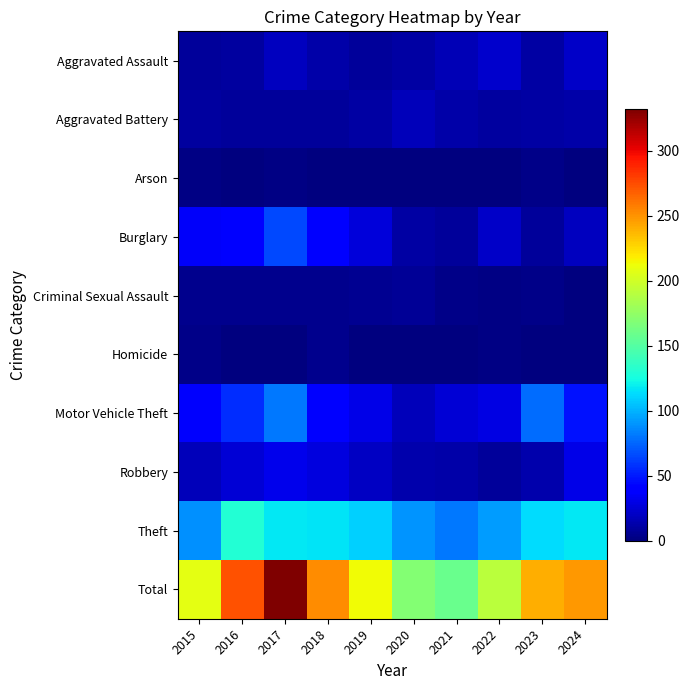

Between 2016 and 2022, which series saw the biggest shift?

Total